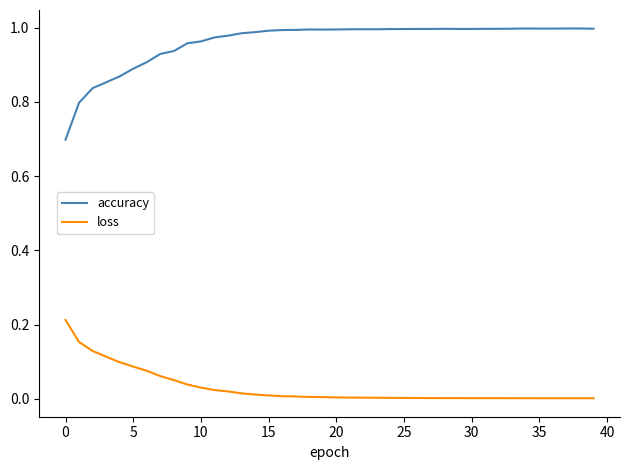

True or false: accuracy and loss cross at least once.

False